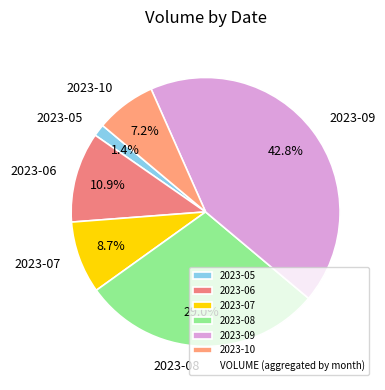

What percentage do 2023-10 and 2023-08 together represent?

36.2%